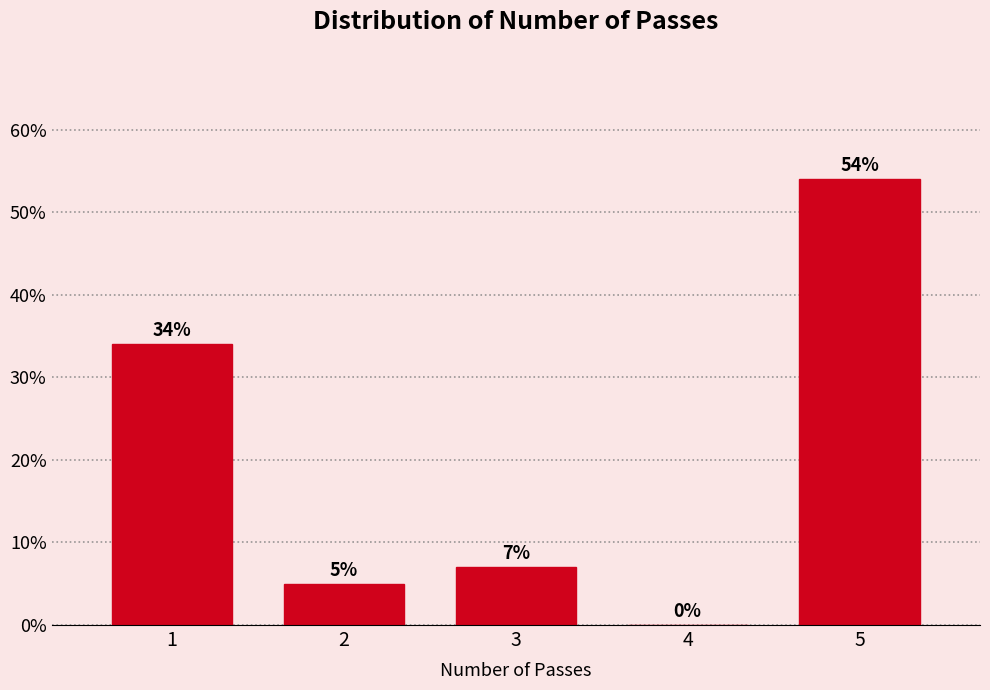

Read the value at 3.

7.0